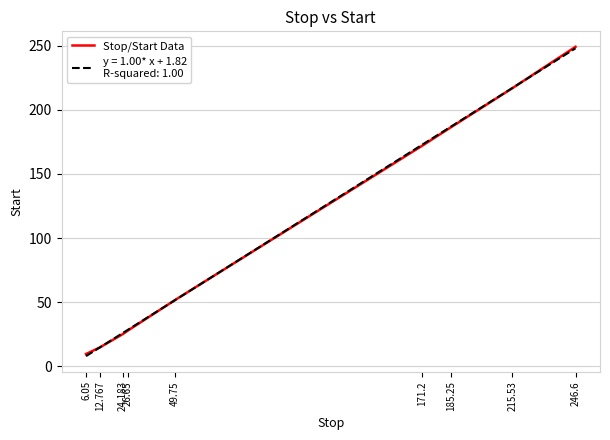

What is the total value across all series at 6.05?

17.4